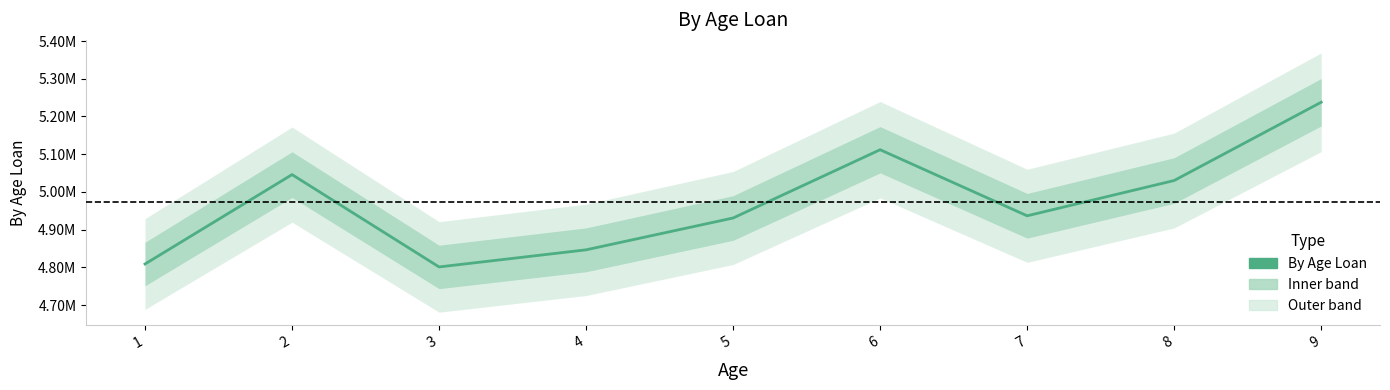

What is the smallest value displayed?

4801071.7